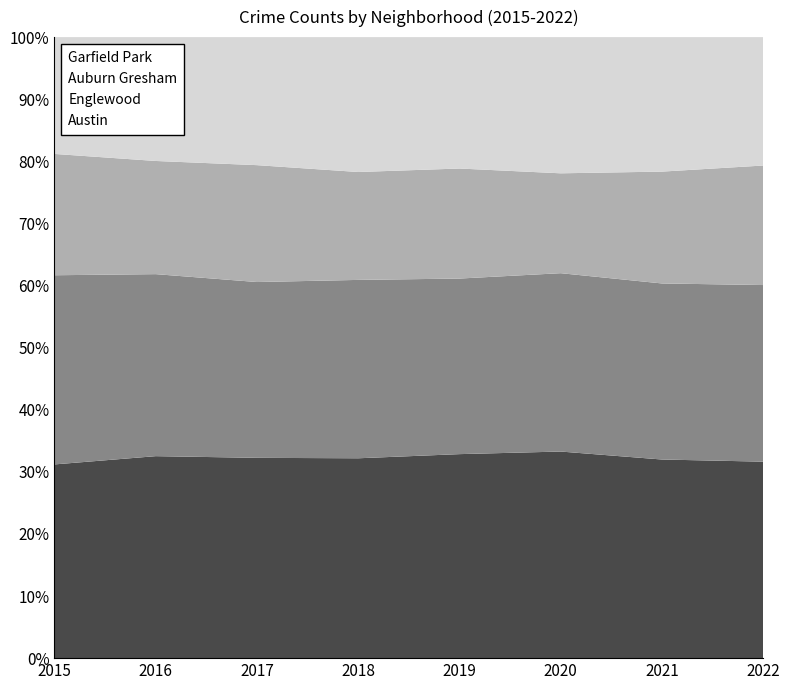

Reading left to right, transcribe all the data shown in this chart.

Austin: 2015=4771	2016=5481	2017=5095	2018=5162	2019=5008	2020=4578	2021=3971	2022=2474
Englewood: 2015=4659	2016=4939	2017=4472	2018=4607	2019=4310	2020=3952	2021=3520	2022=2224
Auburn Gresham: 2015=2988	2016=3071	2017=2973	2018=2787	2019=2701	2020=2213	2021=2236	2022=1505
Garfield Park: 2015=2877	2016=3361	2017=3257	2018=3484	2019=3226	2020=3018	2021=2689	2022=1617